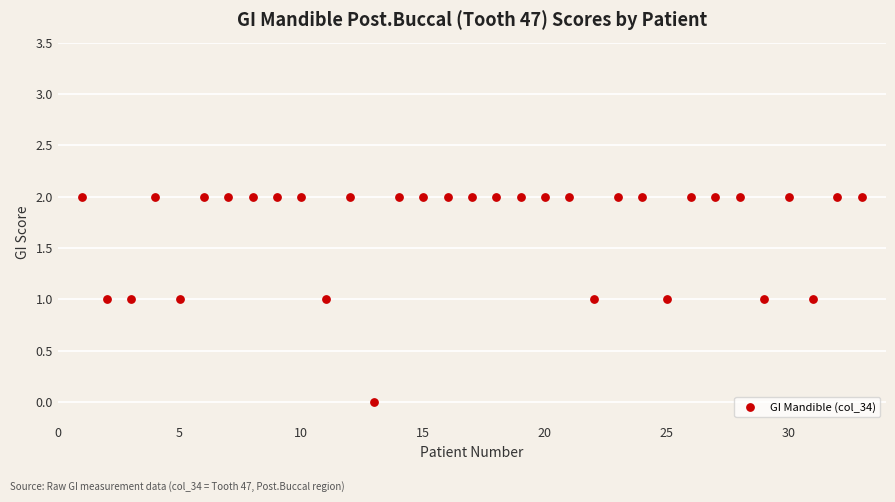

What is the range of X values (max minus min)?

32